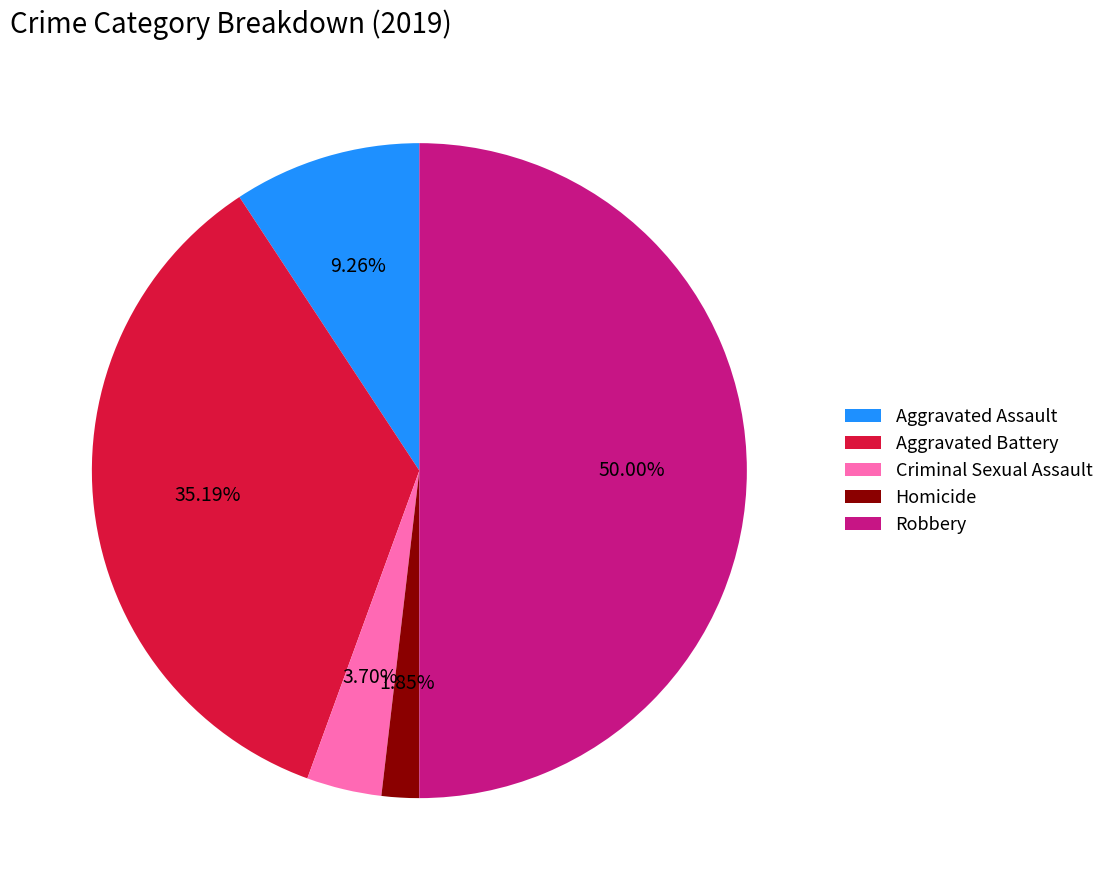

Which category has the biggest portion of the pie?

Robbery